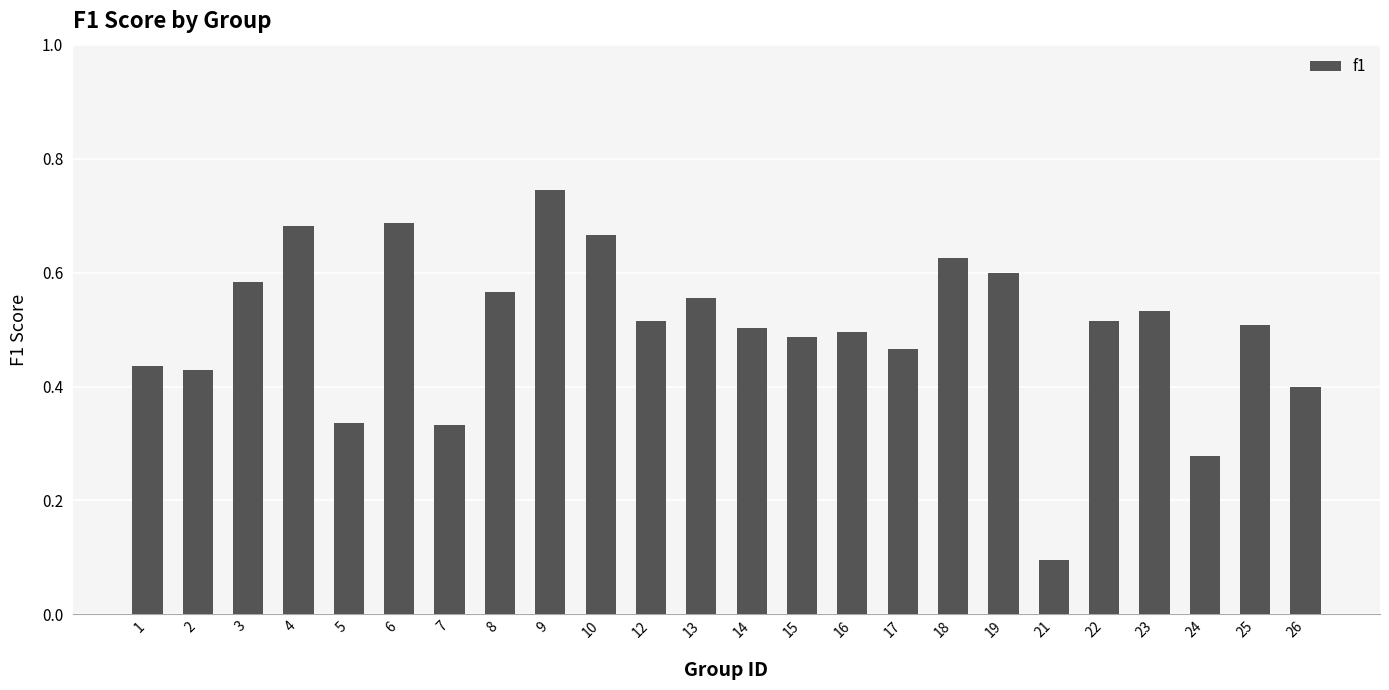

Which label corresponds to the smallest value in the chart?

21